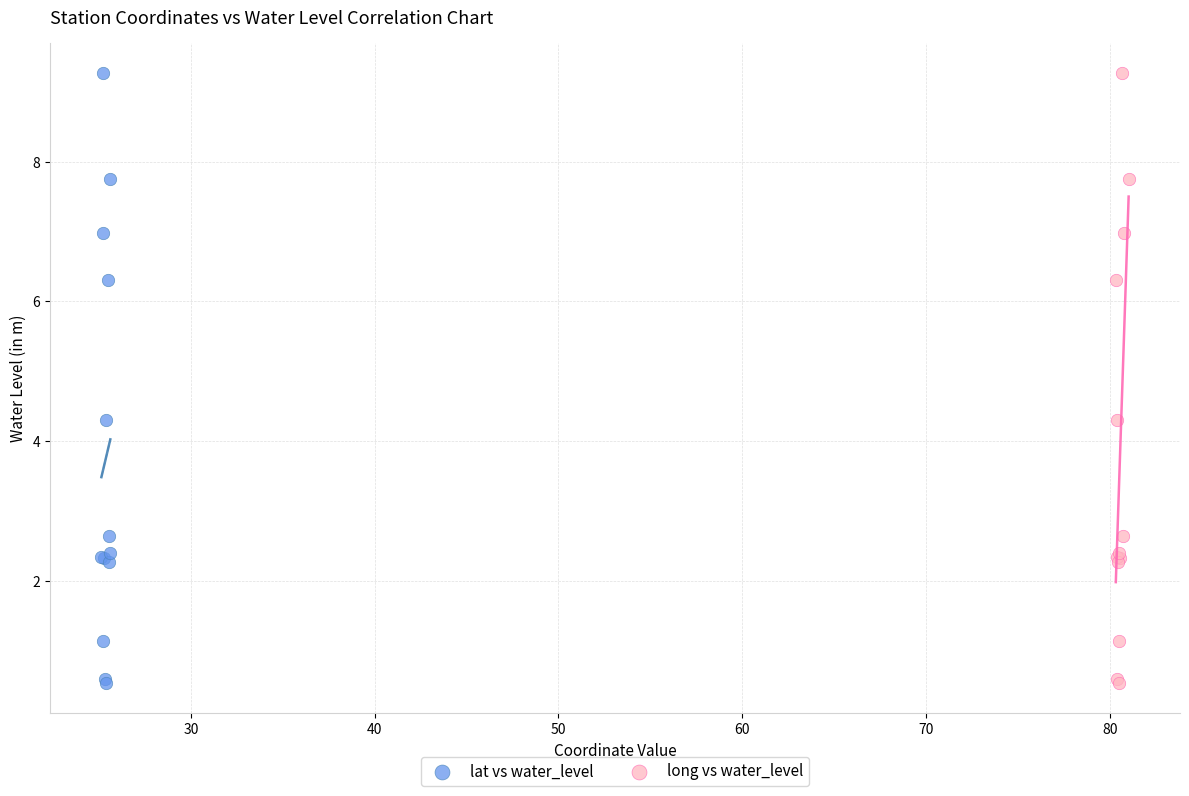

What are all the series names shown in the legend?

lat vs water_level, long vs water_level